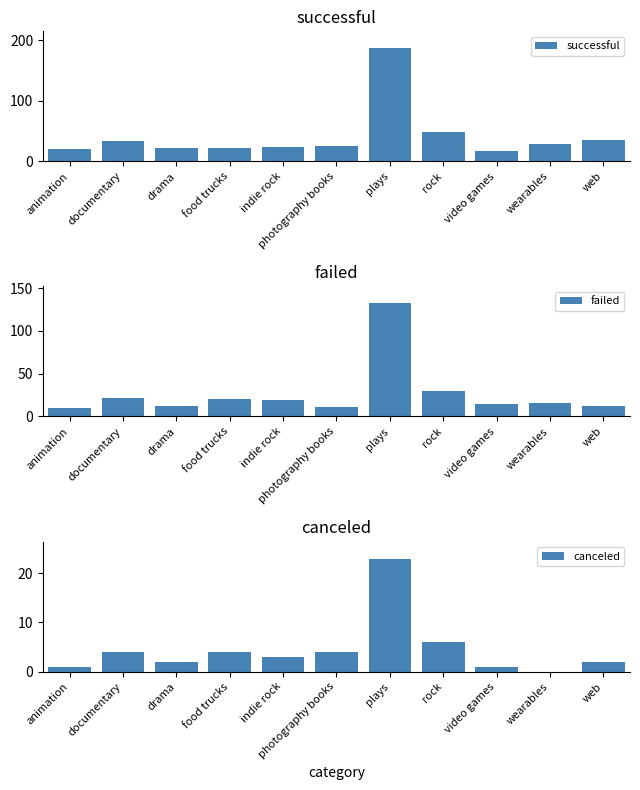

What is the sum of the canceled values at wearables and rock?

6